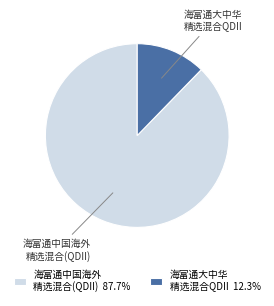

Is 海富通大中华 精选混合QDII the majority of the pie?

No